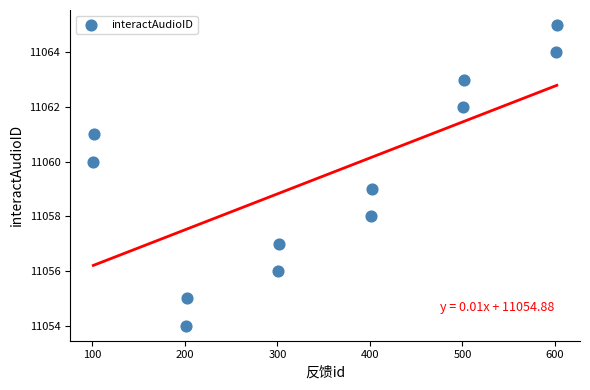

What is the range of Y values (max minus min)?

11